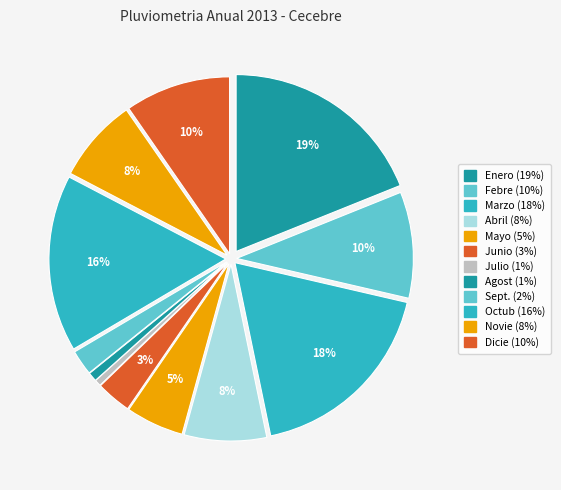

What percentage is NOT represented by Junio?

96.8%